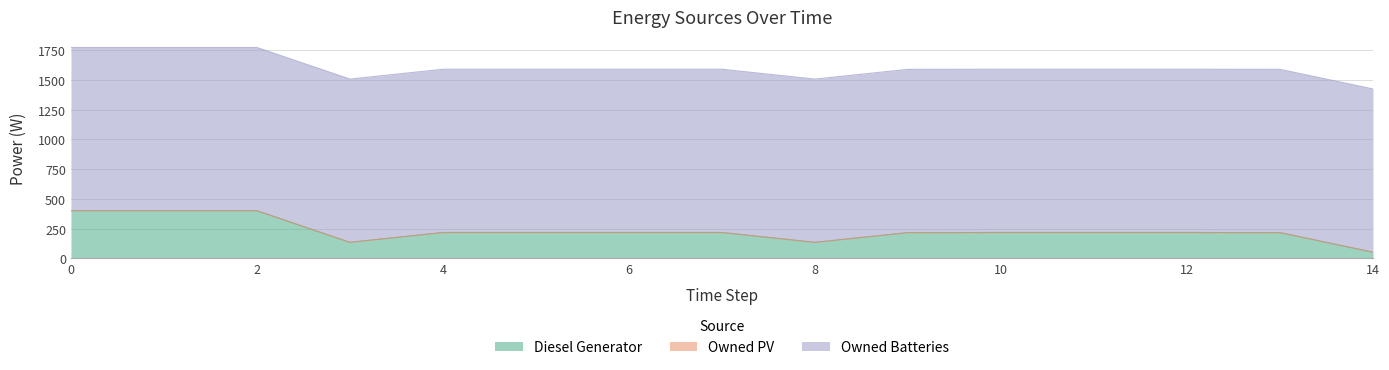

Does the chart have visible grid lines?

Yes